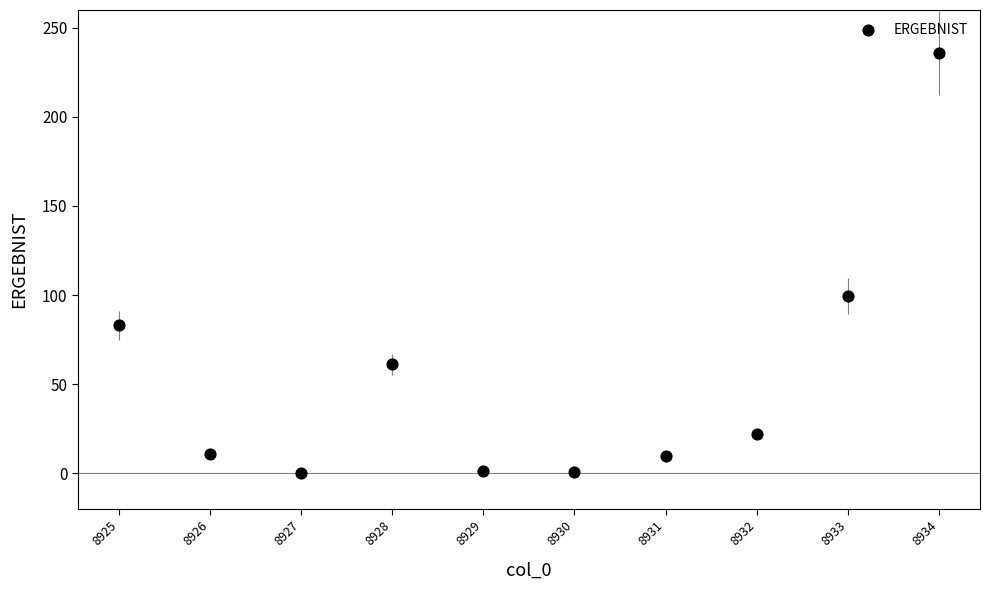

What is the average X value?

8929.5